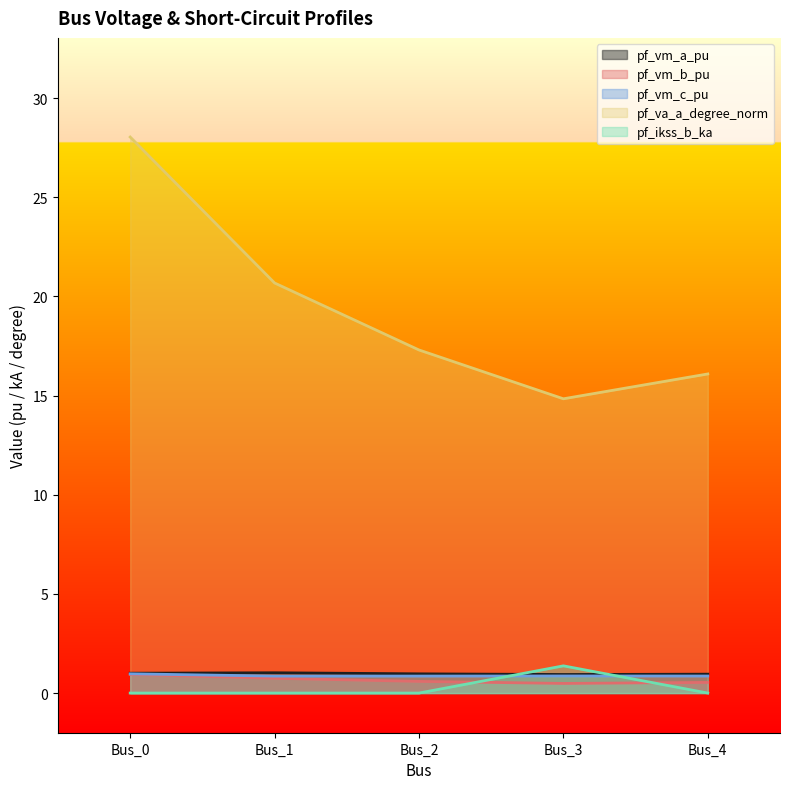

What is the difference between the highest and lowest values at Bus_3?

14.4